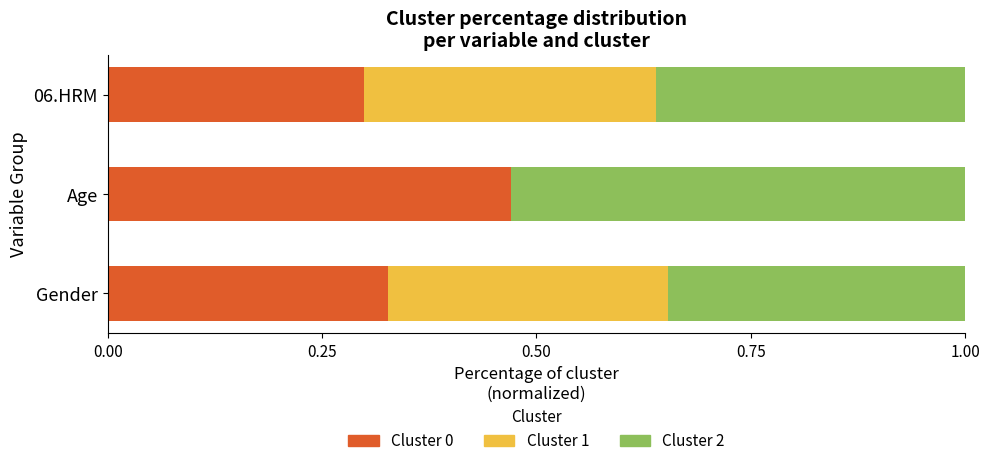

What is the total value across all series at 06.HRM?

1.0